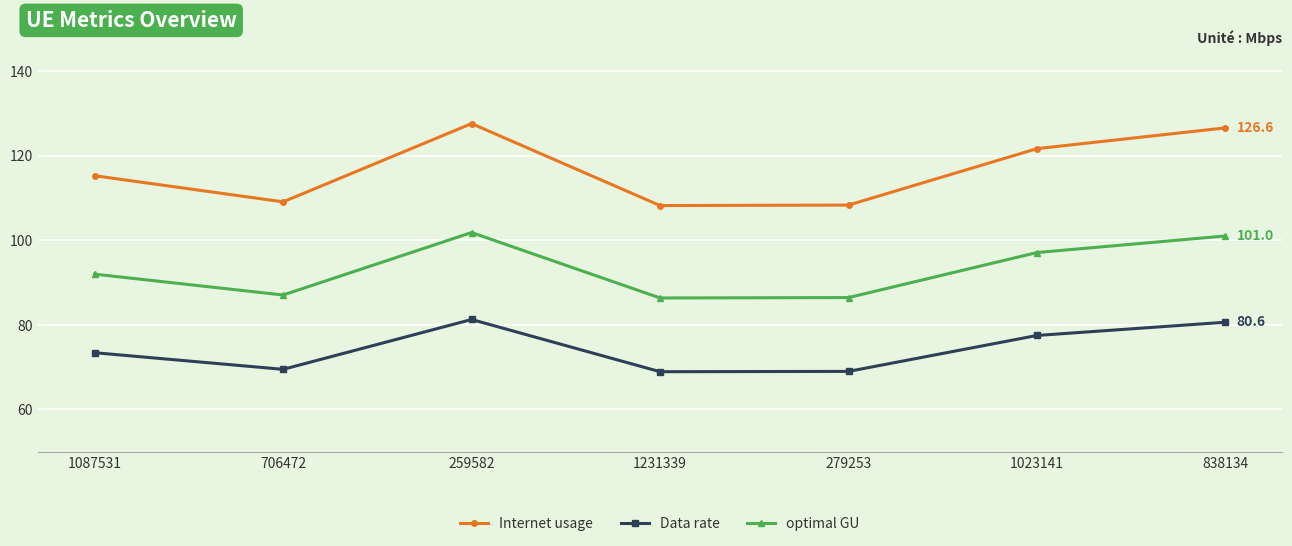

List the series in order of their overall mean, highest first.

Internet usage, optimal GU, Data rate